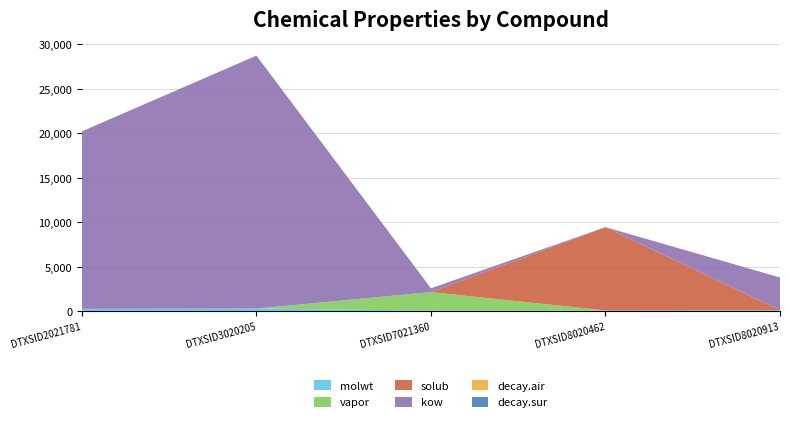

Reading right to left, list all the values displayed in this chart.

molwt: DTXSID8020913=128.2	DTXSID8020462=106.1	DTXSID7021360=92.1	DTXSID3020205=312.4	DTXSID2021781=278.4
vapor: DTXSID8020913=6.7	DTXSID8020462=0.4	DTXSID7021360=2070.2	DTXSID3020205=0.0	DTXSID2021781=0.0
solub: DTXSID8020913=0.2	DTXSID8020462=9348.0	DTXSID7021360=4.5	DTXSID3020205=0.0	DTXSID2021781=0.0
kow: DTXSID8020913=3669.2	DTXSID8020462=0.1	DTXSID7021360=425.7	DTXSID3020205=28403.9	DTXSID2021781=19933.8
decay.air: DTXSID8020913=1.5	DTXSID8020462=6.0	DTXSID7021360=0.5	DTXSID3020205=0.7	DTXSID2021781=0.5
decay.sur: DTXSID8020913=0.0	DTXSID8020462=0.0	DTXSID7021360=0.0	DTXSID3020205=0.0	DTXSID2021781=0.0